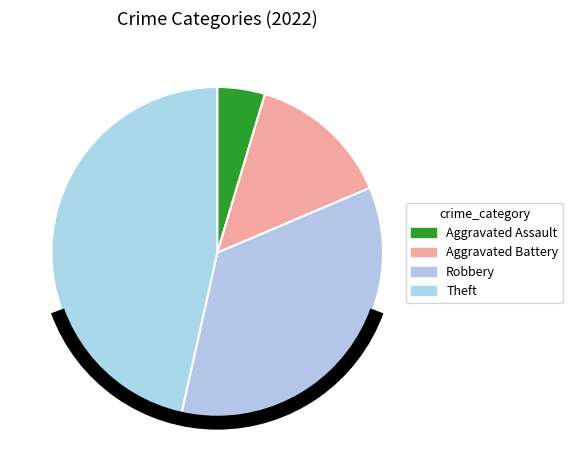

To the nearest percent, what portion does Theft represent?

47%